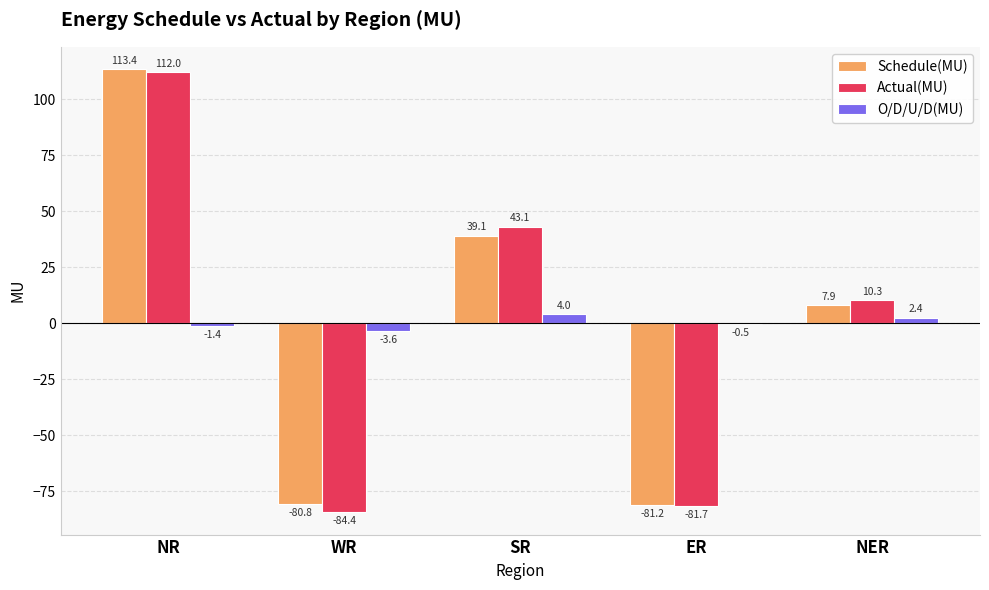

Reading right to left, list all the values displayed in this chart.

Schedule(MU): NER=7.9	ER=-81.2	SR=39.1	WR=-80.8	NR=113.4
Actual(MU): NER=10.3	ER=-81.7	SR=43.1	WR=-84.4	NR=112.0
O/D/U/D(MU): NER=2.4	ER=-0.5	SR=4.0	WR=-3.6	NR=-1.4